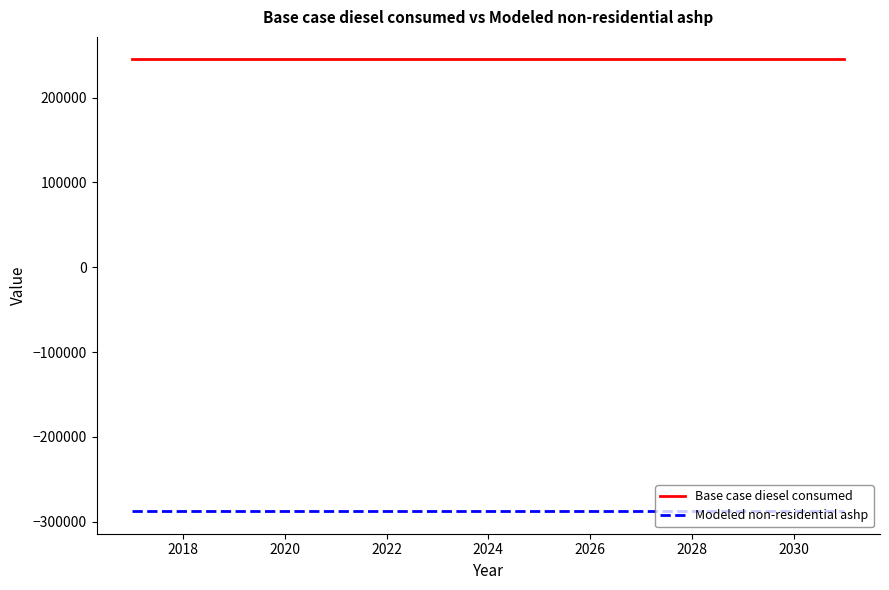

What is the minimum value for Modeled non-residential ashp?

-287468.5